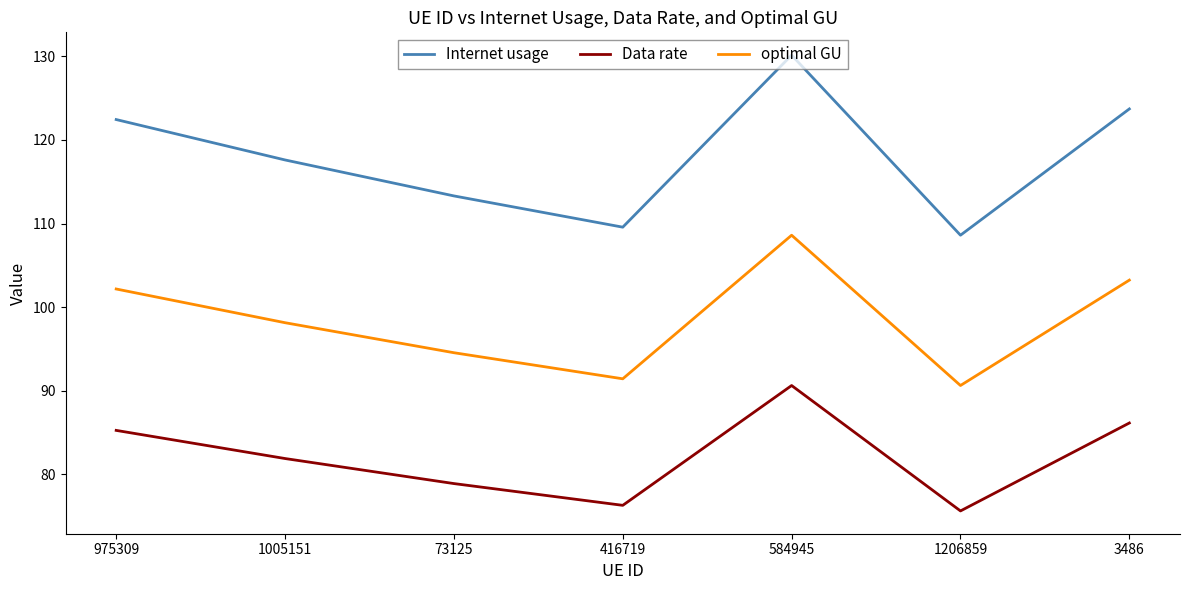

In optimal GU, how many points are lower than both neighbors (excluding endpoints)?

2